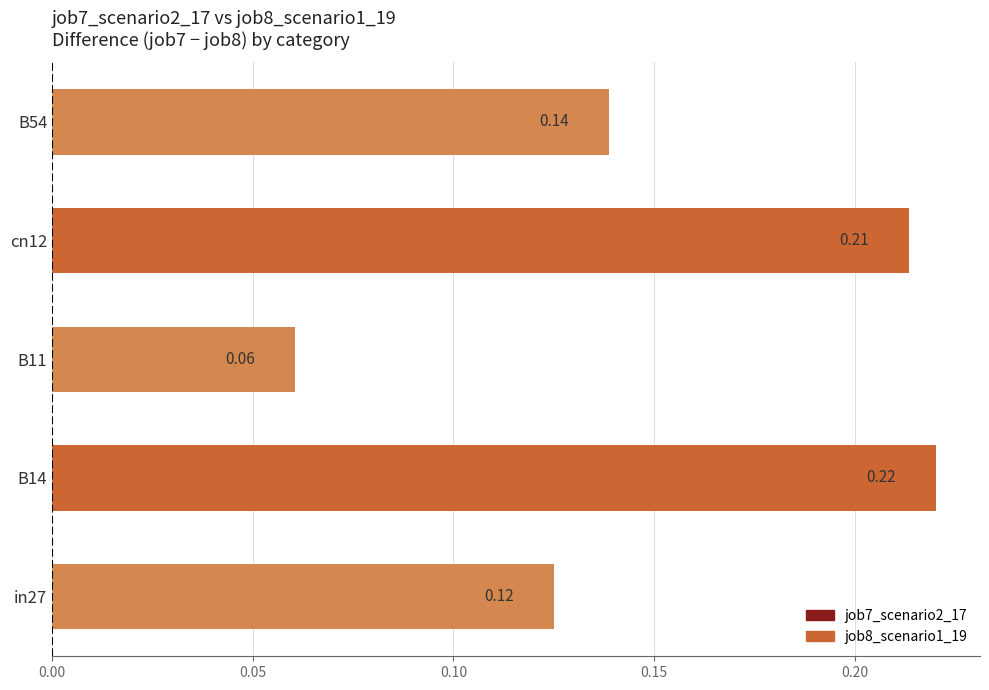

Rank the categories by value from highest to lowest.

B14, cn12, B54, in27, B11